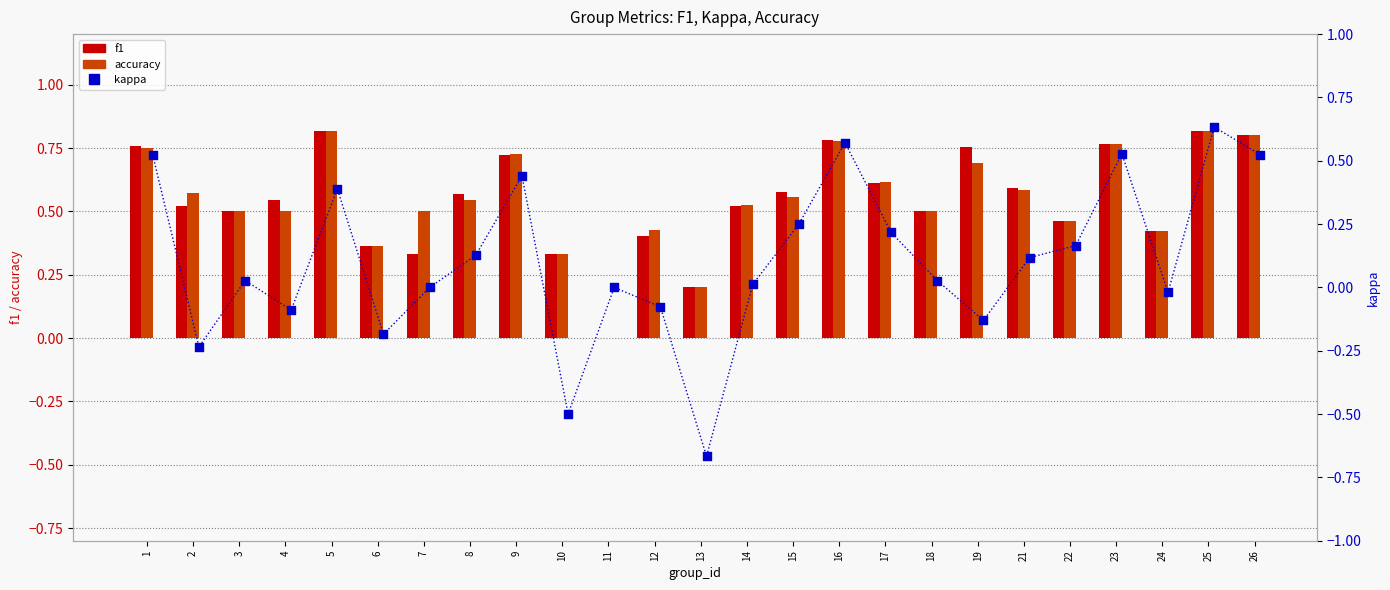

Is the value of accuracy at 8 greater than the value of kappa at 12?

Yes